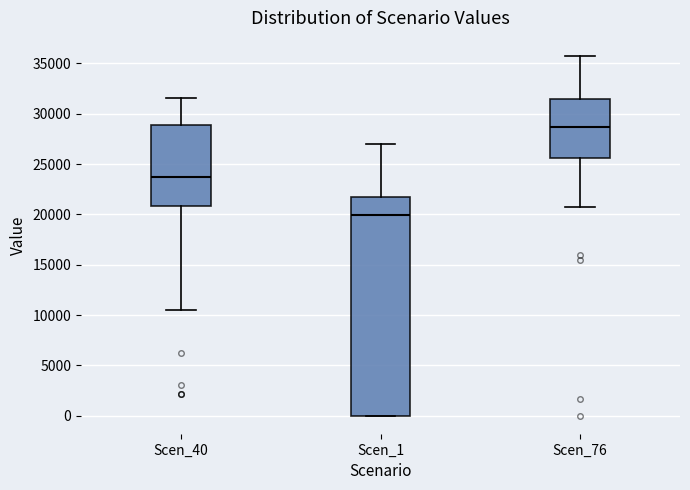

Reading left to right, transcribe this box plot: for each box, give where its median line is, the range the box spans, and where its two whiskers end, as read against the y-axis. The values are not printed on the chart, so give them approximately, as read against the axis.

Scen_40: median 23500, box 21000 to 29000, whiskers 10500 to 31500
Scen_1: median 20000, box 0 to 21500, whiskers 0 to 27000
Scen_76: median 28500, box 25500 to 31500, whiskers 21000 to 36000